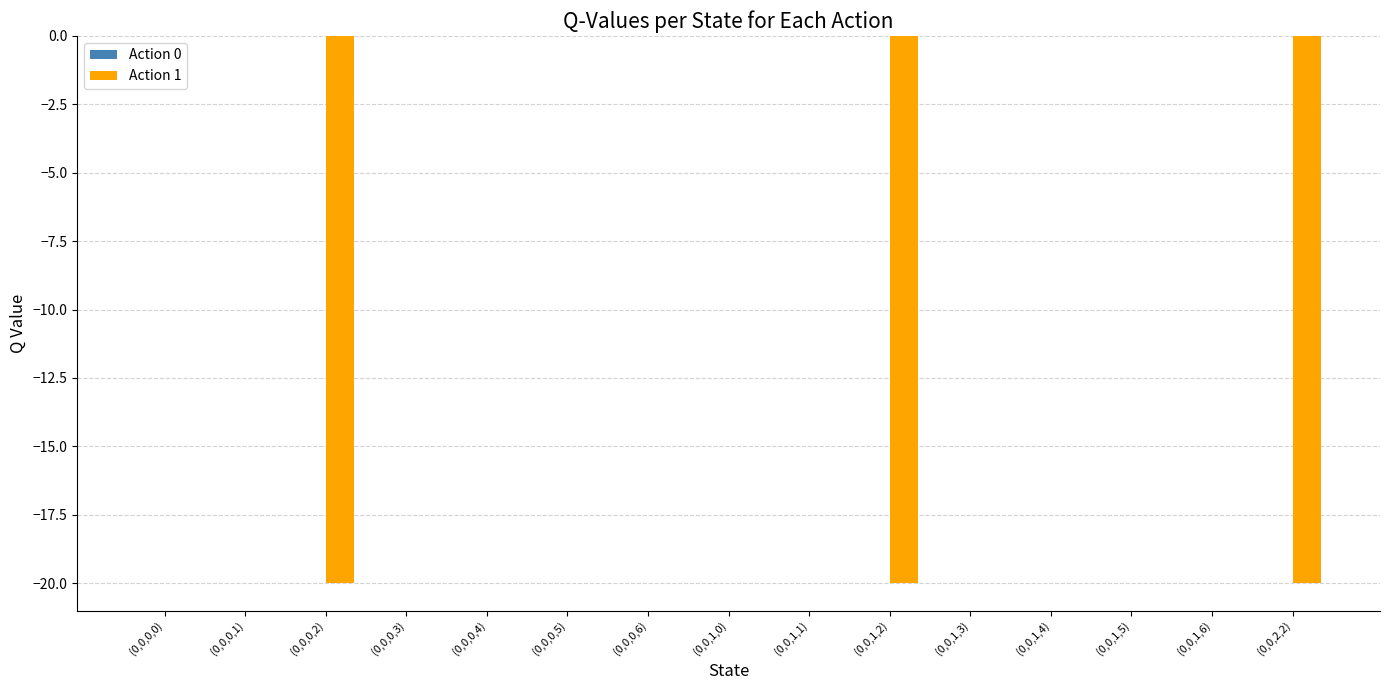

The value at (0,0,1,0) is 0.0. True or false?

True